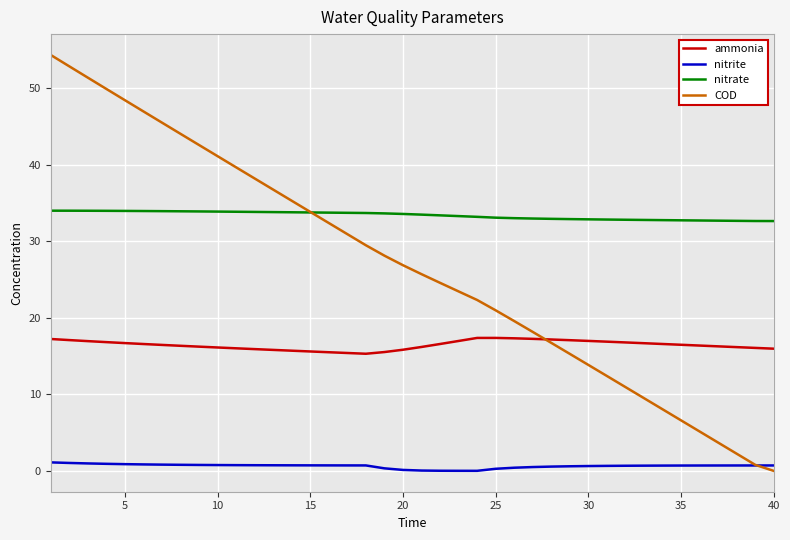

Does the chart have visible grid lines?

Yes